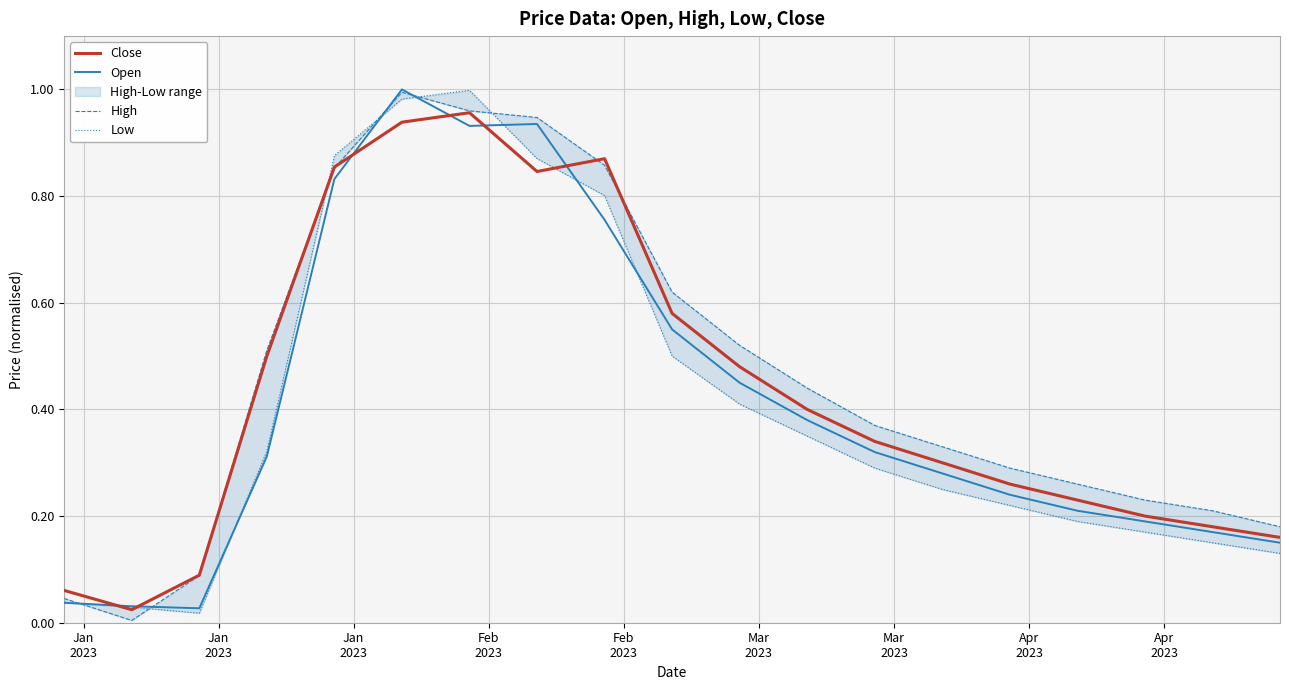

What is the sum of all Open values?

7.8